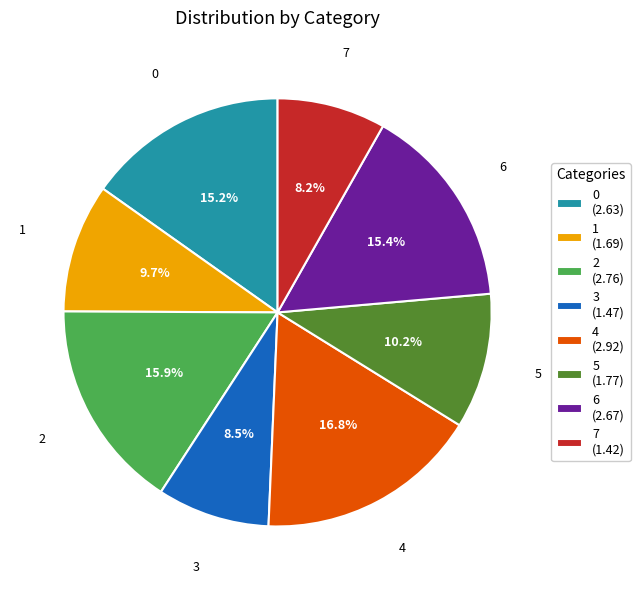

To the nearest percent, what is the difference between the largest and smallest slice percentages?

9%